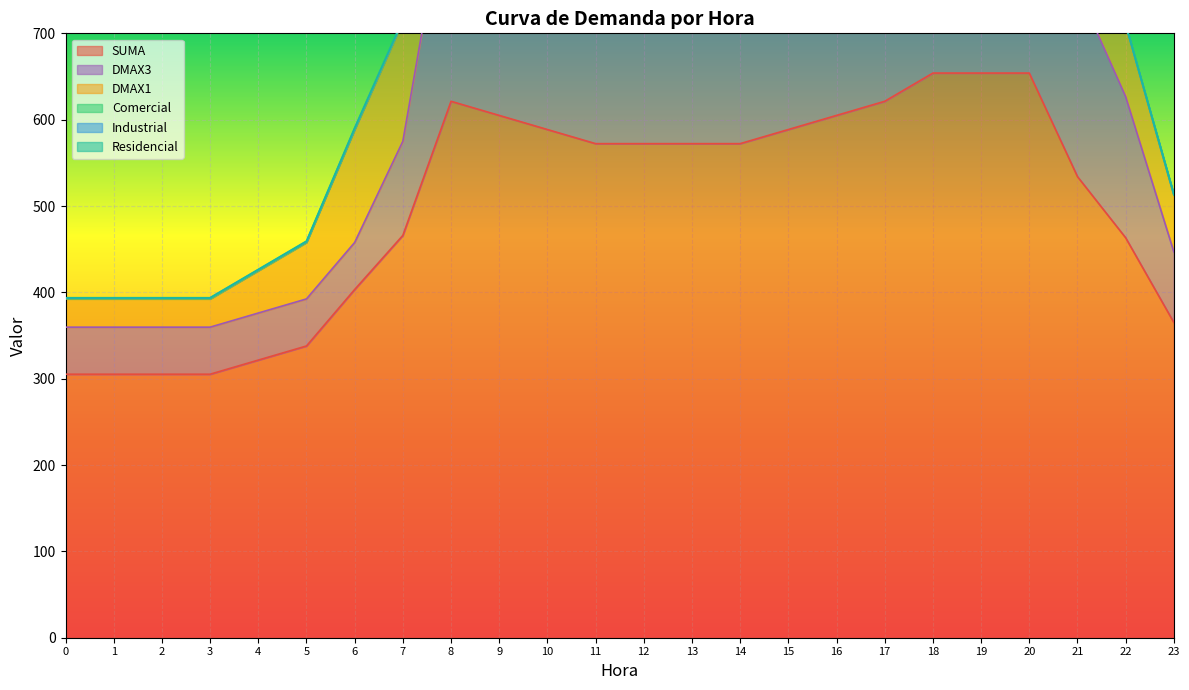

The value of SUMA at 5 is 337.9. True or false?

True